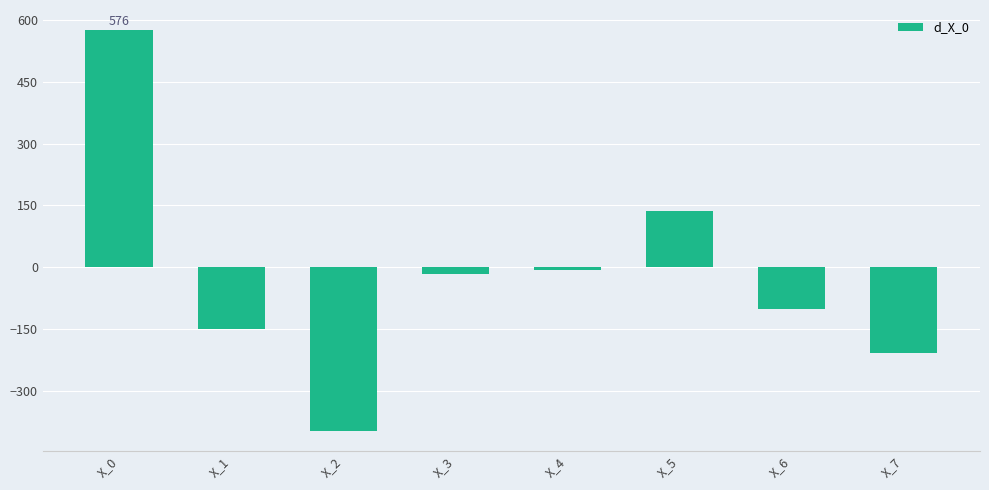

The value at X_1 is -150.4. True or false?

True